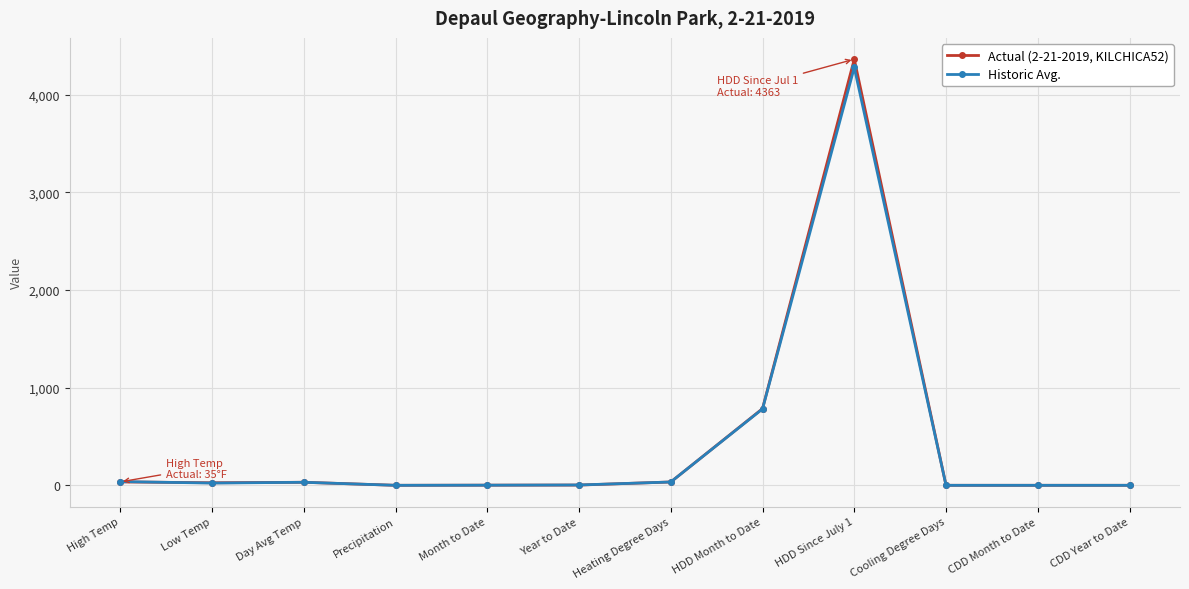

At which label is Historic Avg. closest to 2139?

HDD Month to Date